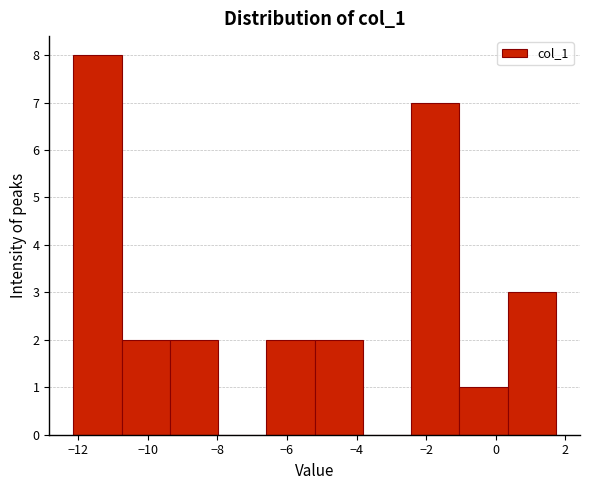

Over which range of the x-axis is the bar tallest?

-12.2 to -10.8